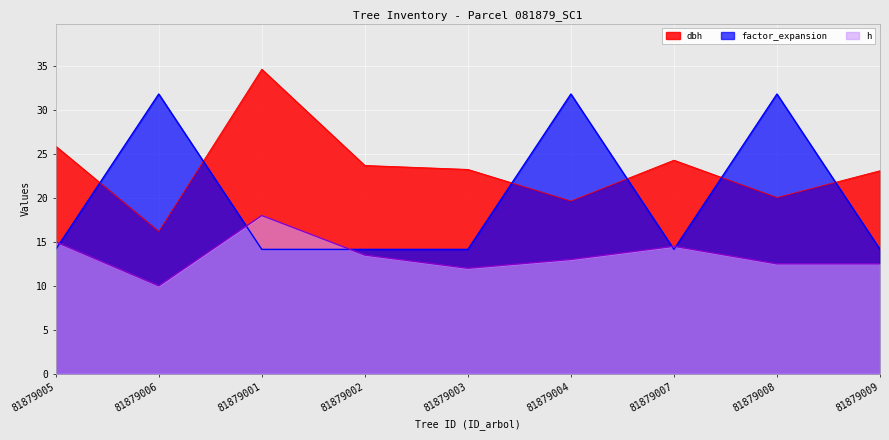

Rank the series by their average value, from lowest to highest.

h, factor_expansion, dbh